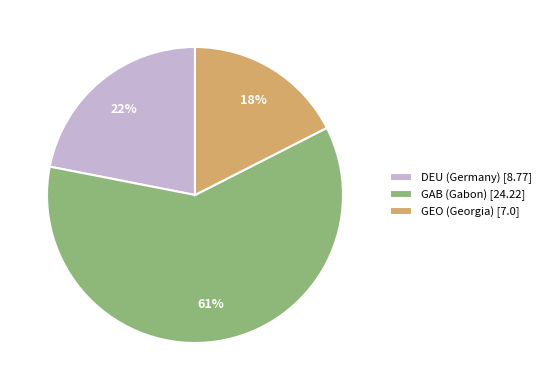

Is GAB (Gabon) the majority of the pie?

Yes